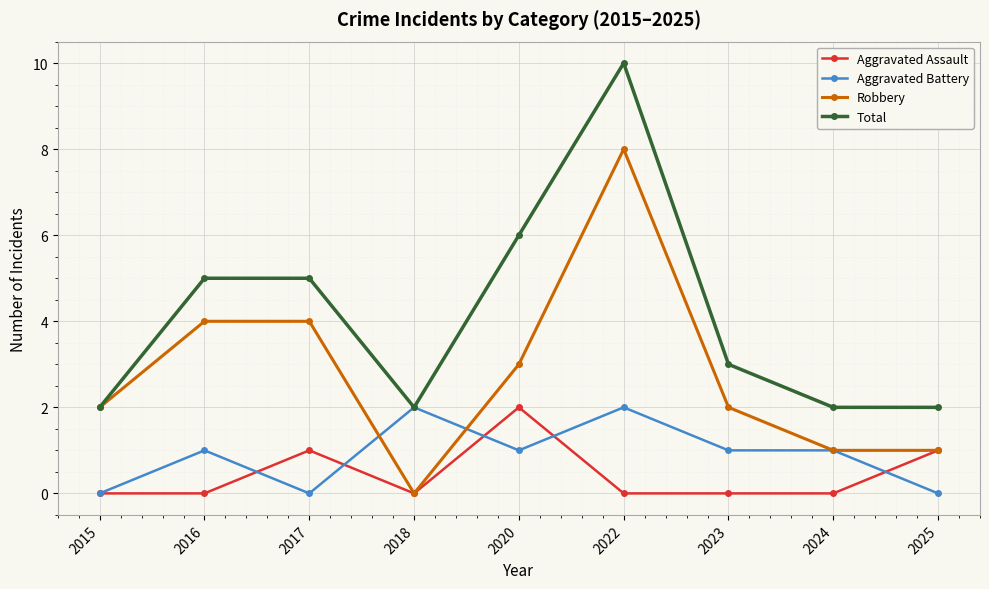

Rank the series at 2016 from lowest to highest value.

Aggravated Assault, Aggravated Battery, Robbery, Total